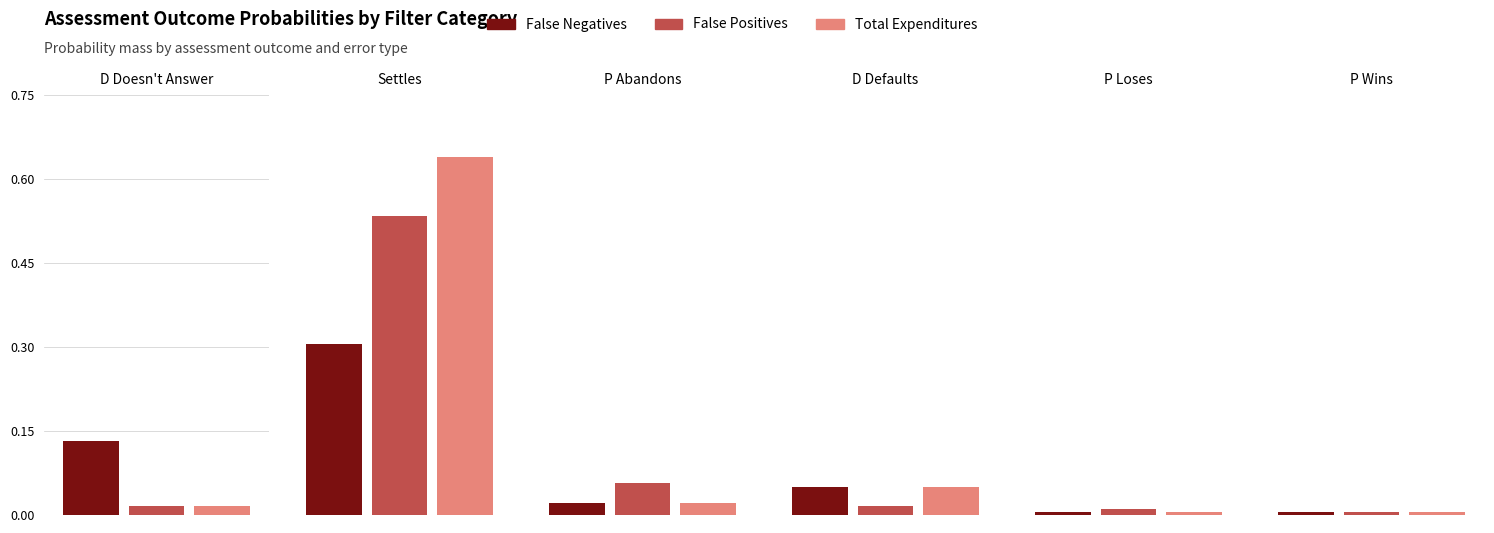

What is the difference between the second highest and minimum values in the False Positives series?

0.1